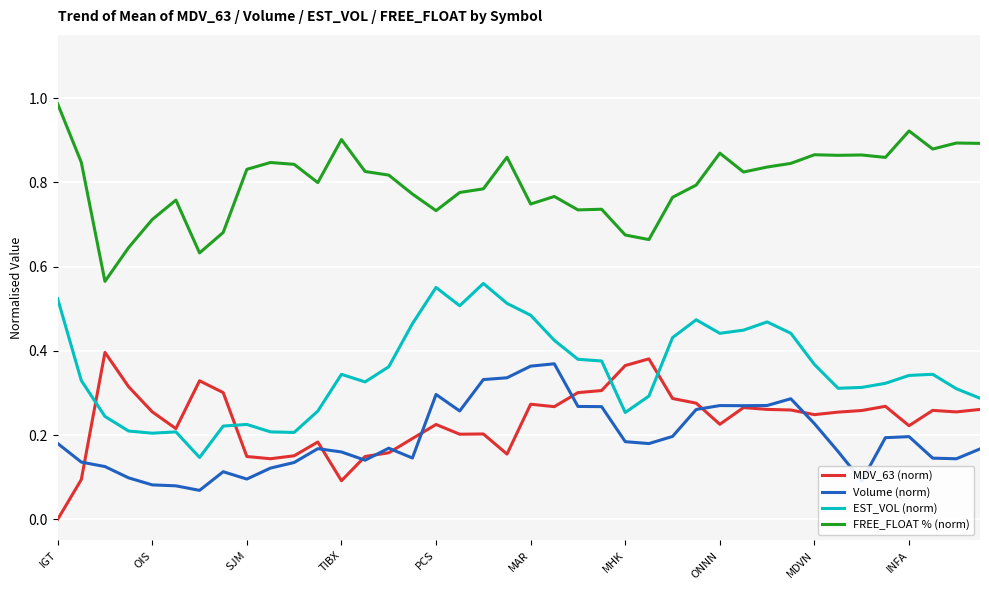

True or false: Volume (norm) and EST_VOL (norm) intersect in this chart.

False